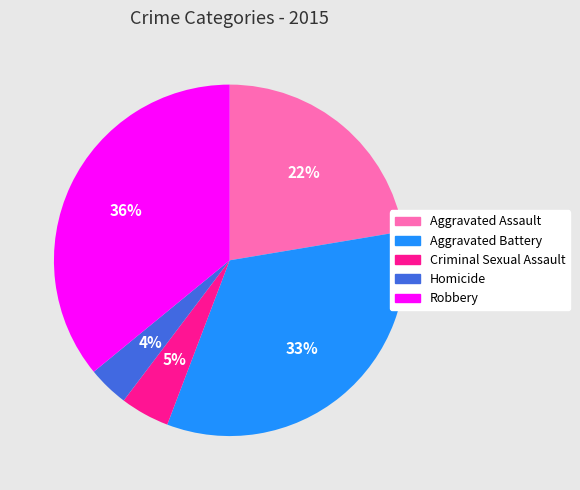

How many slices are in this pie chart?

5